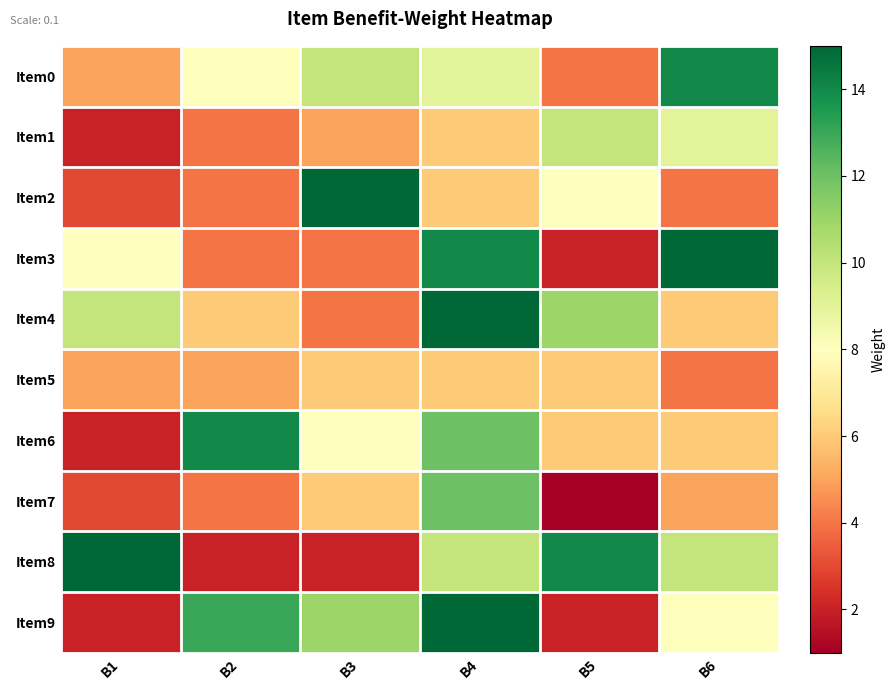

Rank the series by their maximum value, from highest to lowest.

Item2, Item3, Item4, Item8, Item9, Item0, Item6, Item7, Item1, Item5